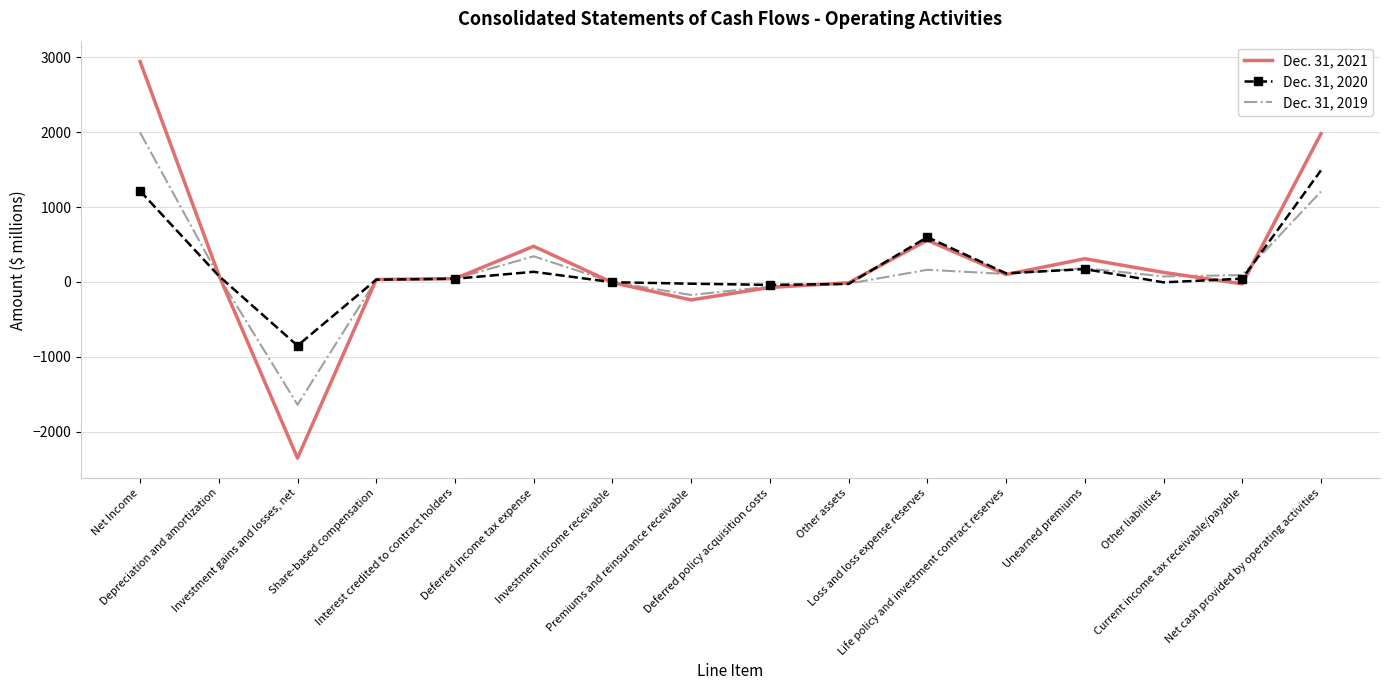

Rank the series by their maximum value, from highest to lowest.

Dec. 31, 2021, Dec. 31, 2019, Dec. 31, 2020